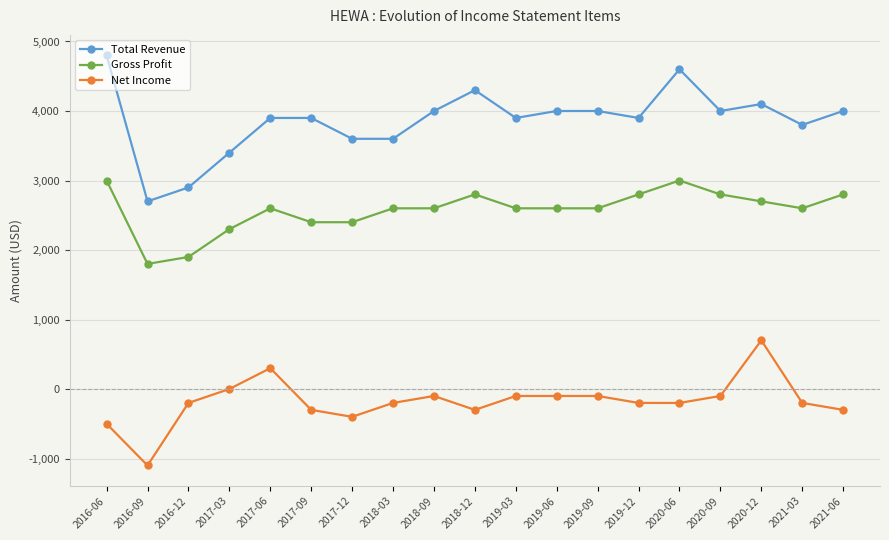

What is the maximum value shown in the chart?

4800